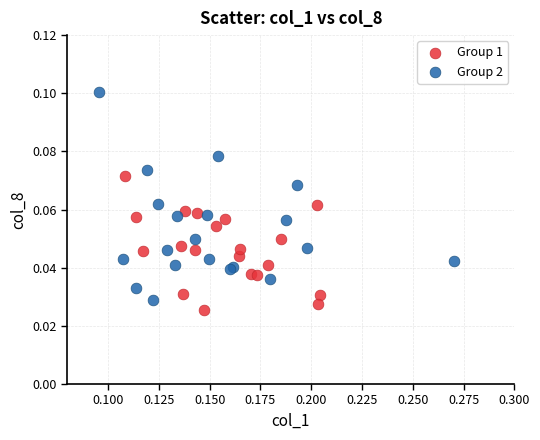

Which series has the widest spread of Y values?

Group 2